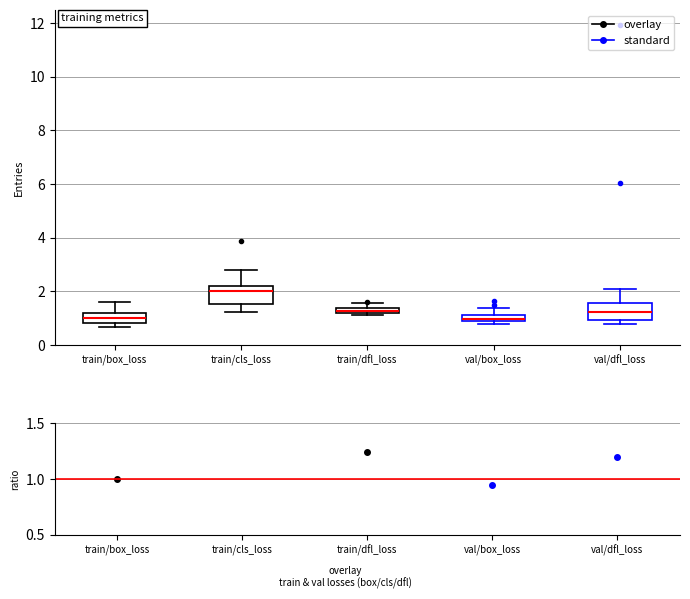

Where is the lower edge of the box for val/dfl_loss on the y-axis? The values are not printed on the chart, so give them approximately, as read against the axis.

1.0